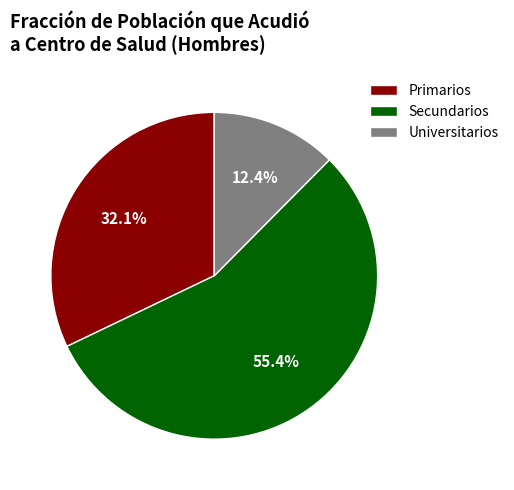

To the nearest percent, what percentage of the pie is Secundarios?

55%